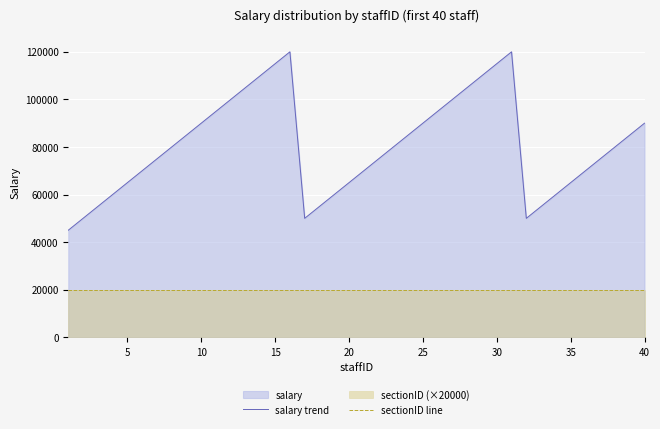

At 25, list the series in order from largest to smallest.

salary trend, sectionID line